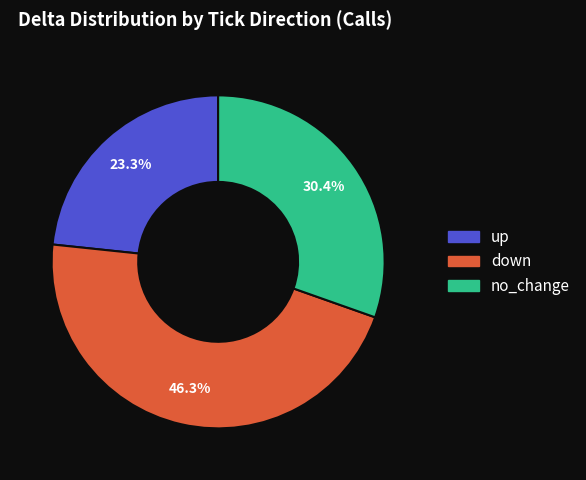

Between down and no_change, which is larger?

down